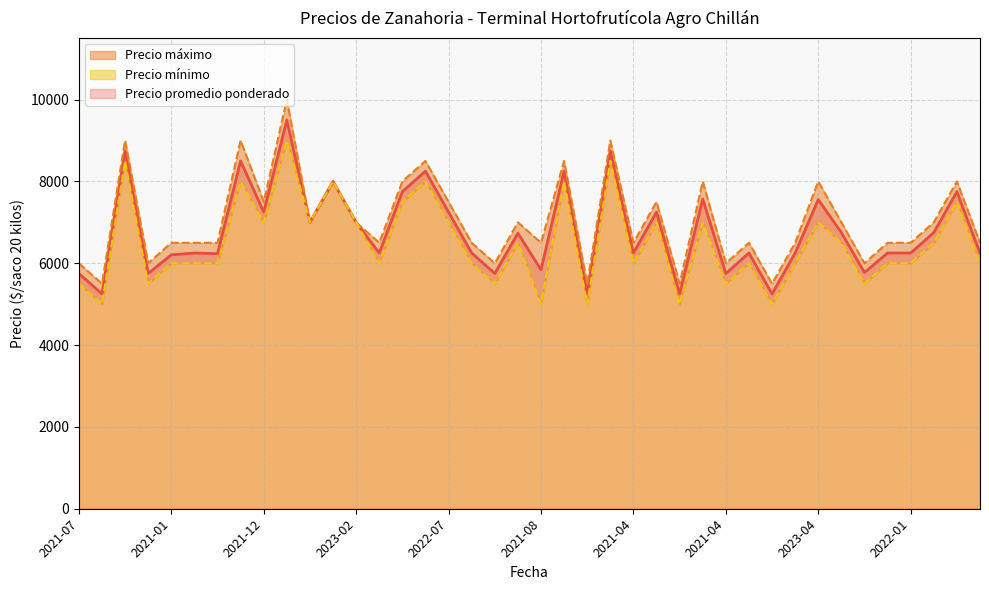

Which series changed the most between 2021-10 and 2020-12?

Precio máximo